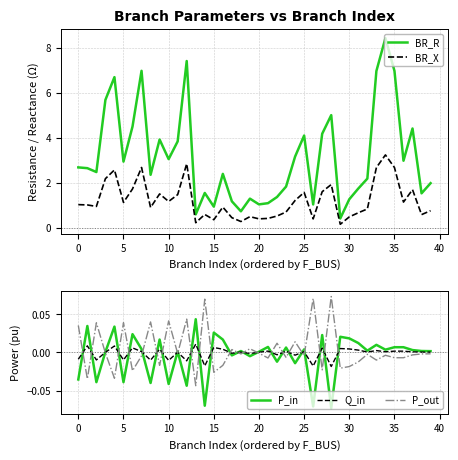

How many series are shown in this chart?

5